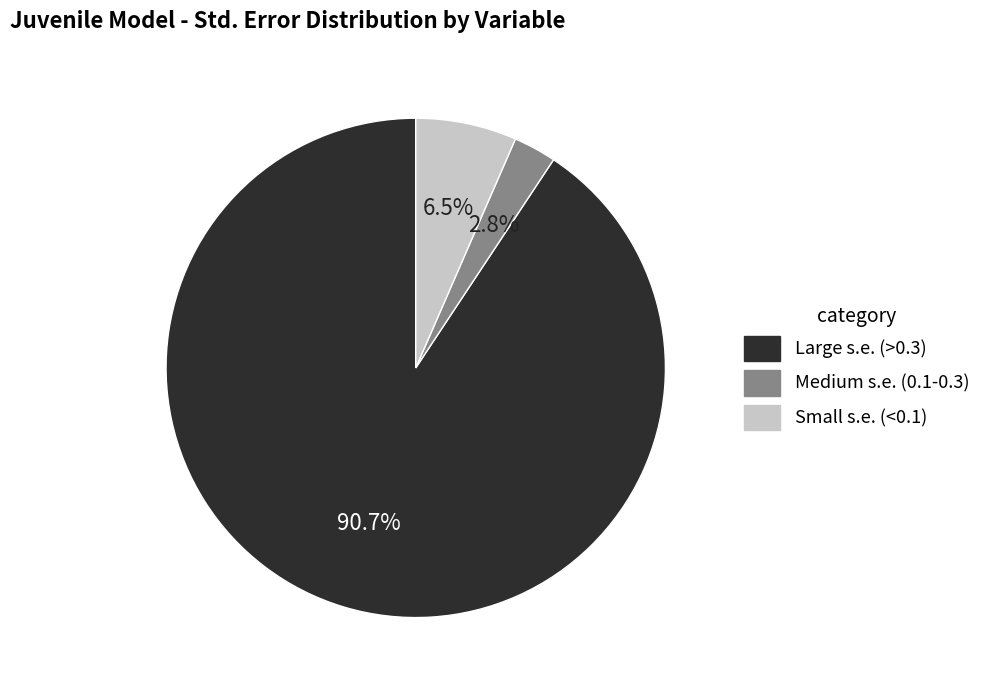

To the nearest percent, what is the difference between the largest and smallest slice percentages?

88%